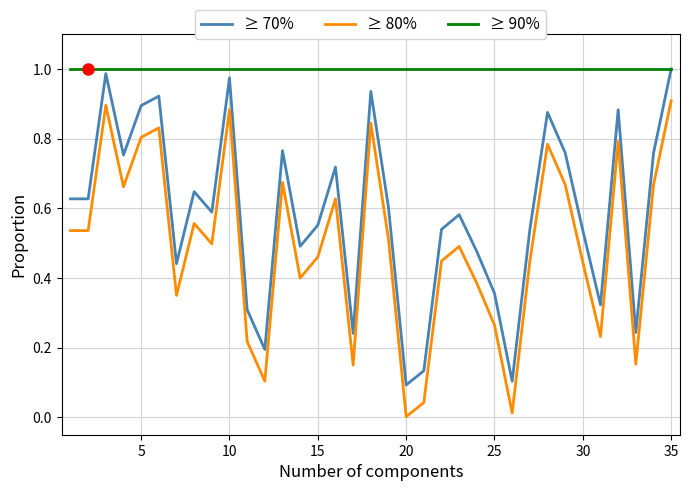

Which series has the largest total across all categories?

≥ 90%